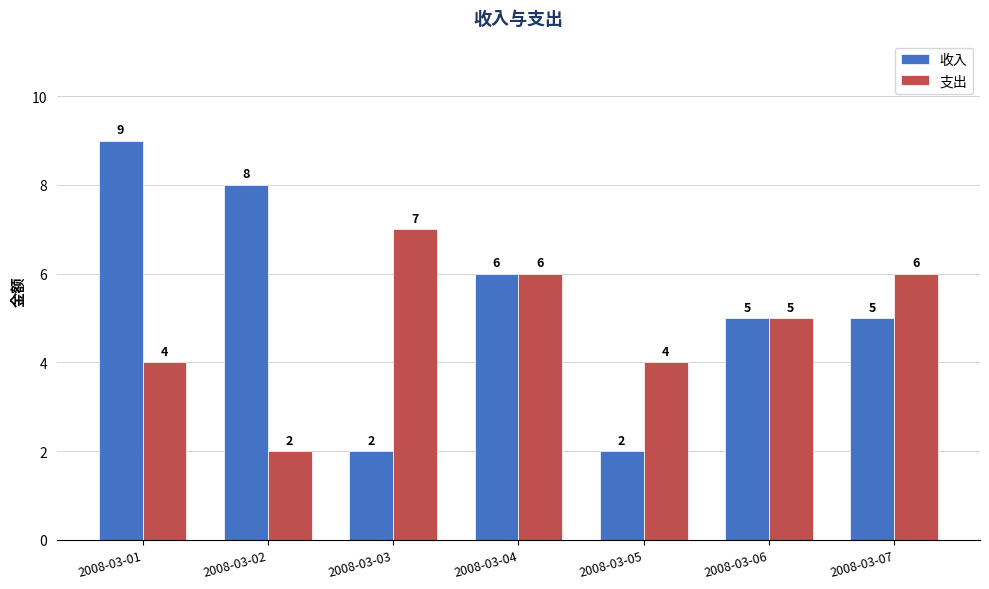

At which category is the sum across all series the highest?

2008-03-01